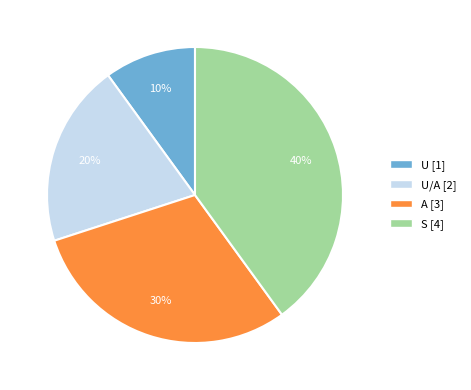

To the nearest percent, what is the average slice percentage?

25%